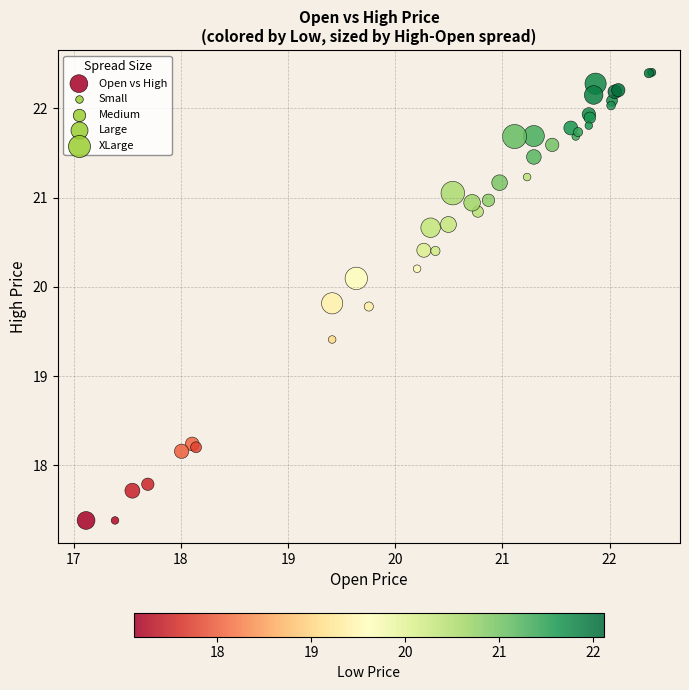

What Y value in the scatter plot is closest to 19?

19.4